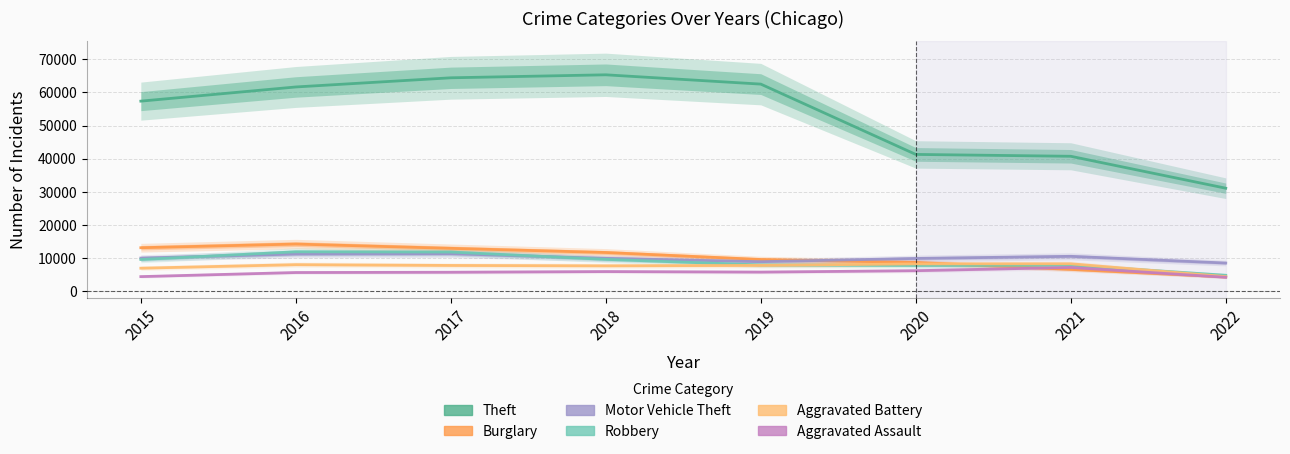

Reading left to right, transcribe all the data shown in this chart.

Theft: 2015=57347	2016=61618	2017=64380	2018=65281	2019=62478	2020=41294	2021=40735	2022=31115
Burglary: 2015=13184	2016=14289	2017=13001	2018=11746	2019=9639	2020=8754	2021=6654	2022=4378
Motor Vehicle Theft: 2015=10068	2016=11286	2017=11380	2018=9983	2019=8978	2020=9953	2021=10591	2022=8572
Robbery: 2015=9638	2016=11960	2017=11880	2018=9679	2019=7994	2020=7855	2021=7920	2022=4889
Aggravated Battery: 2015=7018	2016=8085	2017=7845	2018=7735	2019=7857	2020=8319	2021=8348	2022=4482
Aggravated Assault: 2015=4480	2016=5712	2017=5793	2018=6001	2019=5840	2020=6263	2021=7242	2022=4273